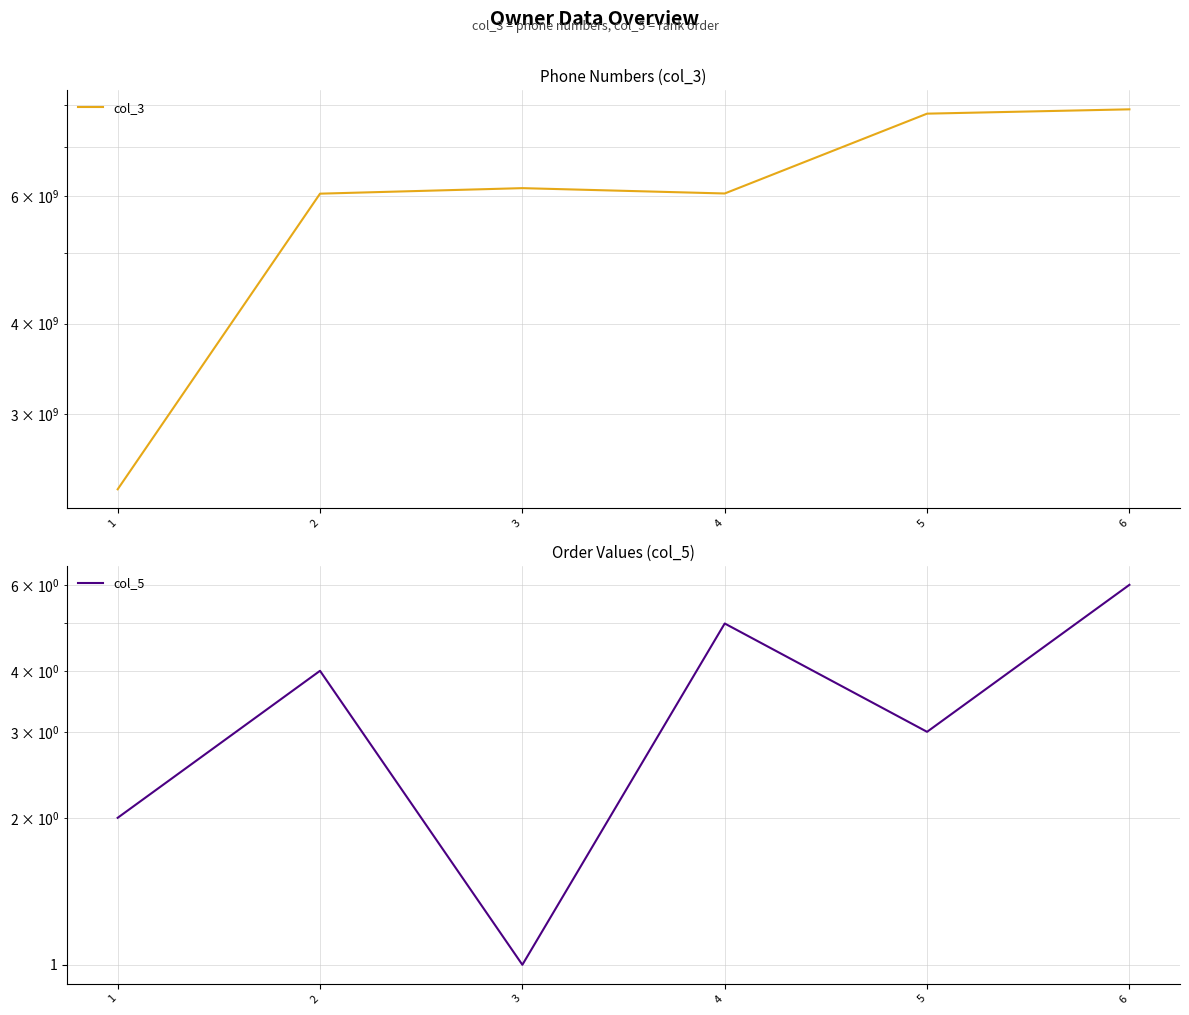

What is the value of the col_3 point at the 1st from the left?

2364545459